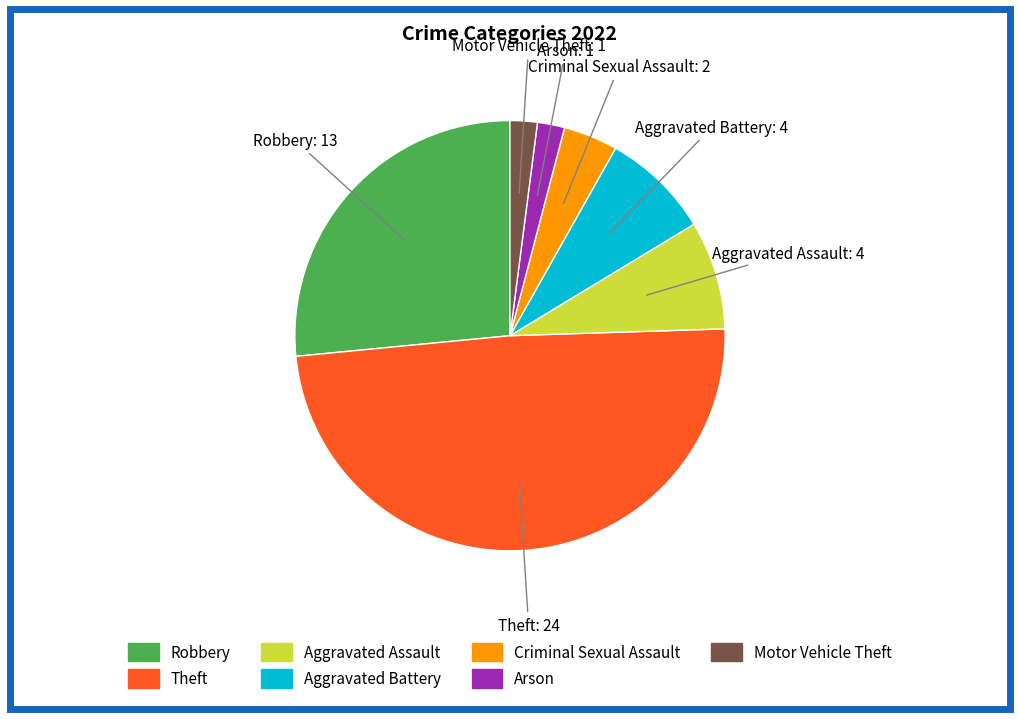

Does any single category account for the majority?

No